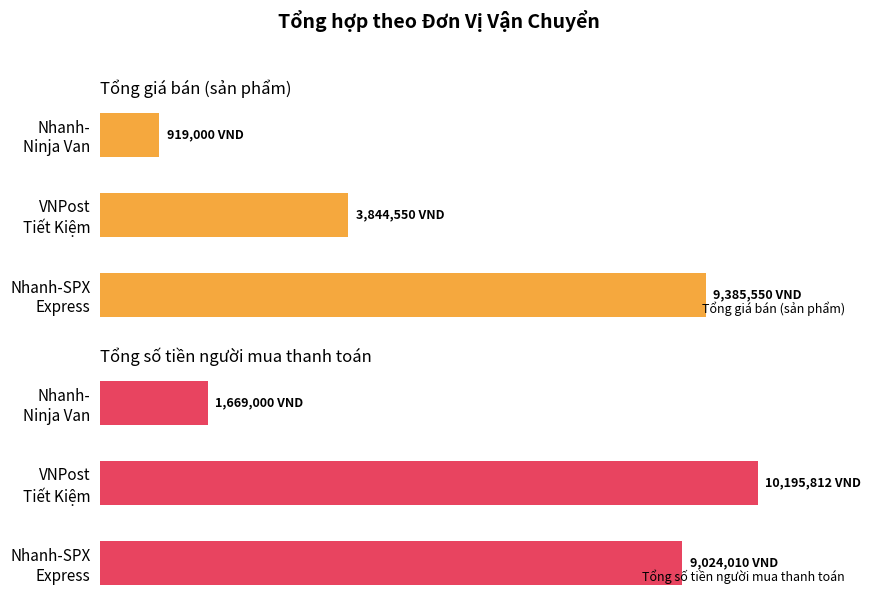

Which series has the widest spread of values?

Tổng số tiền người mua thanh toán